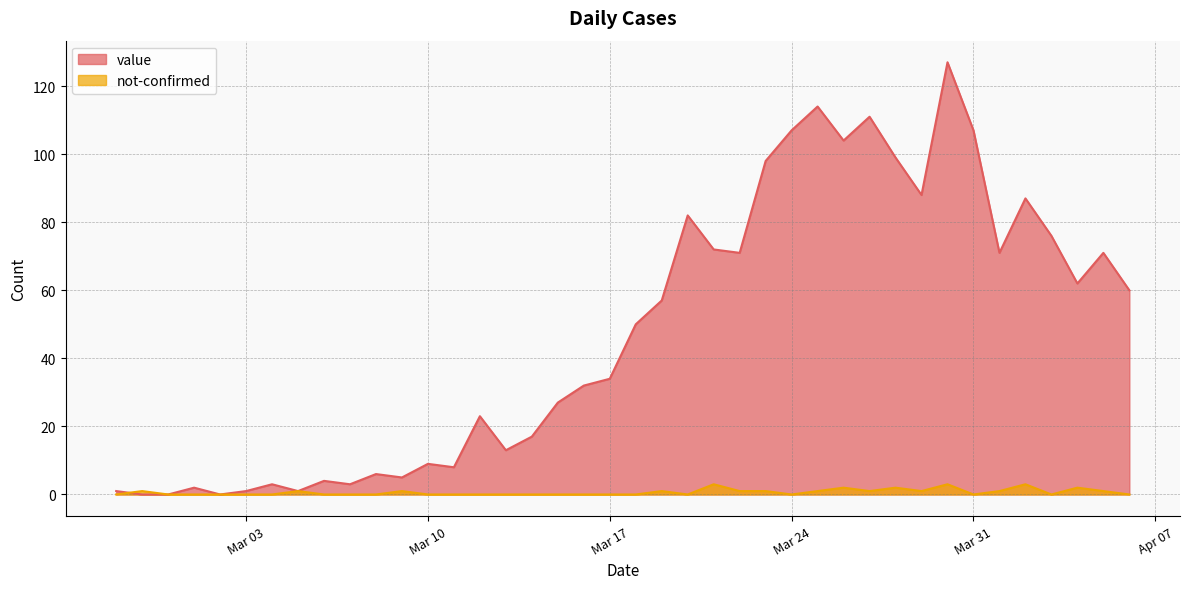

True or false: value has a value of 13 at 2020-03-13.

True